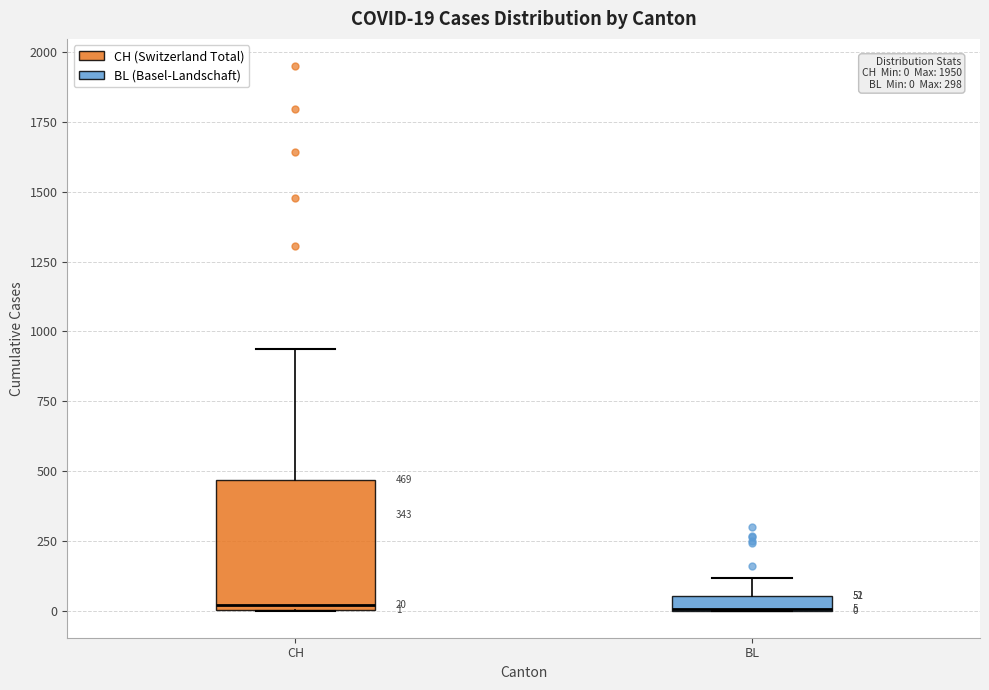

Comparing the boxes themselves (not the whiskers), which one is the tallest?

CH